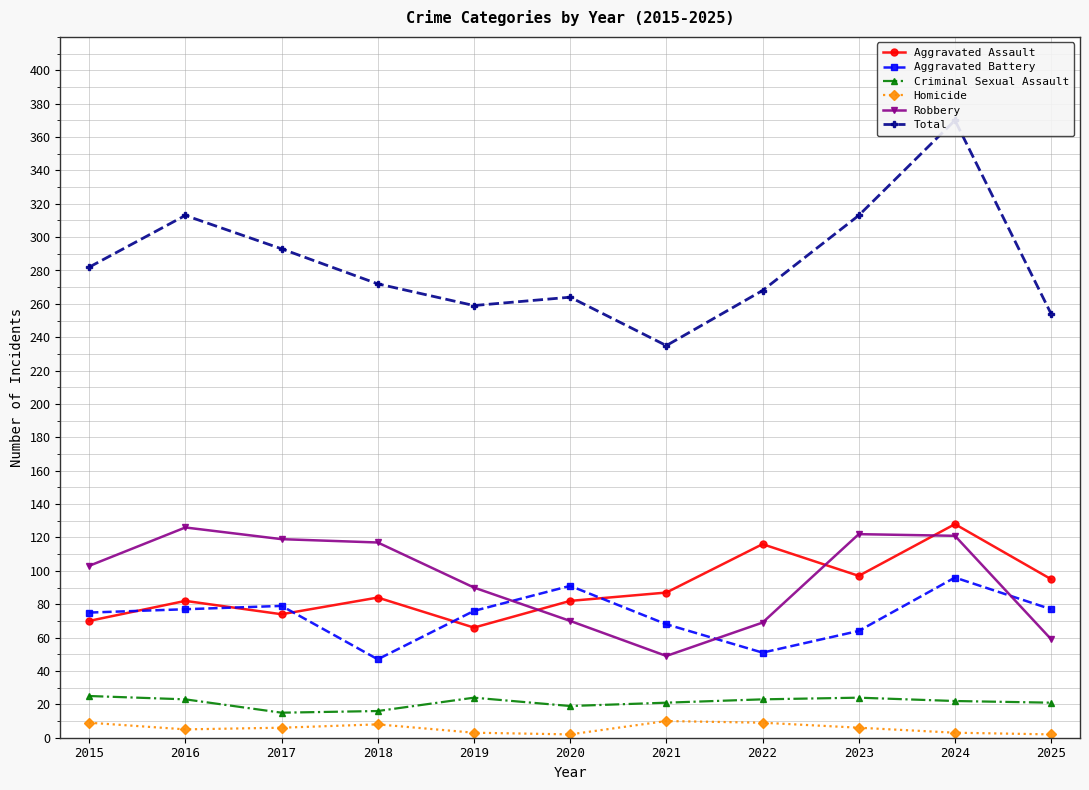

What is the spread (max minus min) of values at 2025?

252